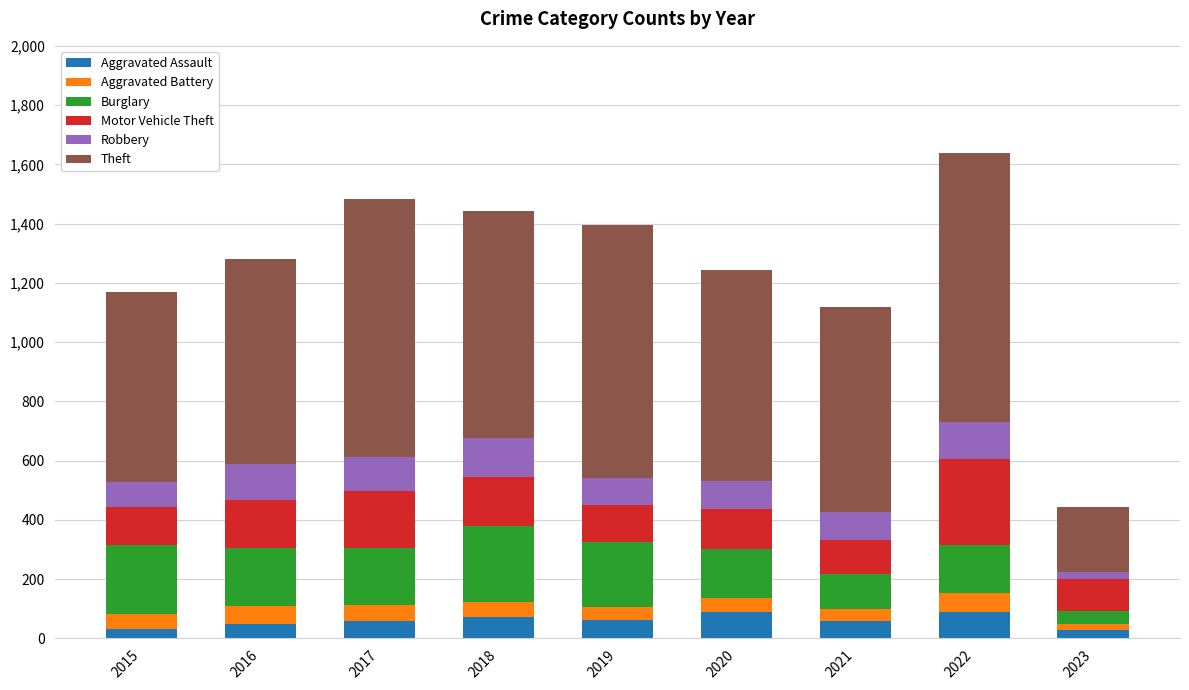

What is the maximum value for Aggravated Assault?

89